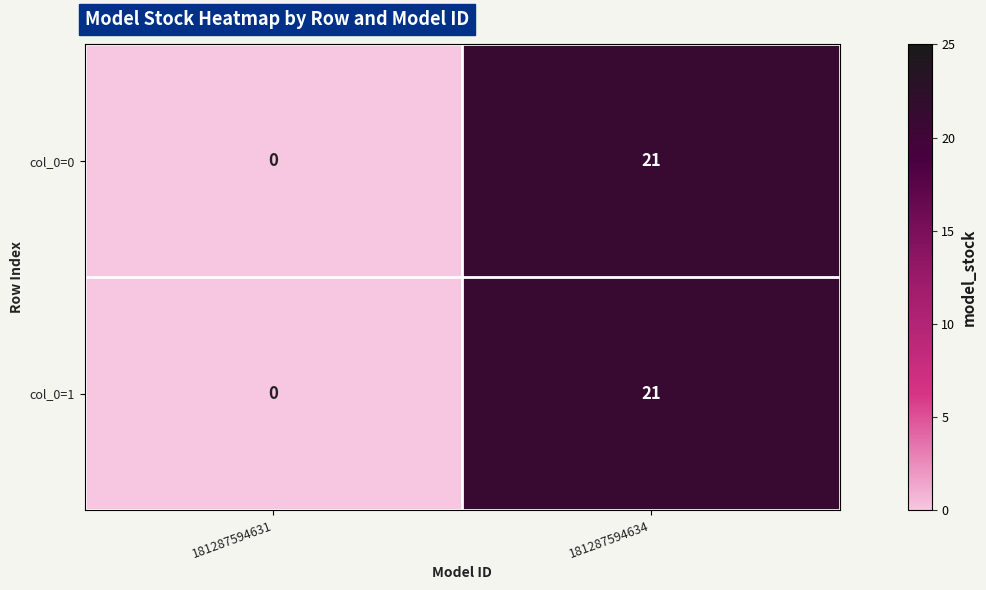

List the labels in order of col_0=1 value, largest first.

181287594634, 181287594631